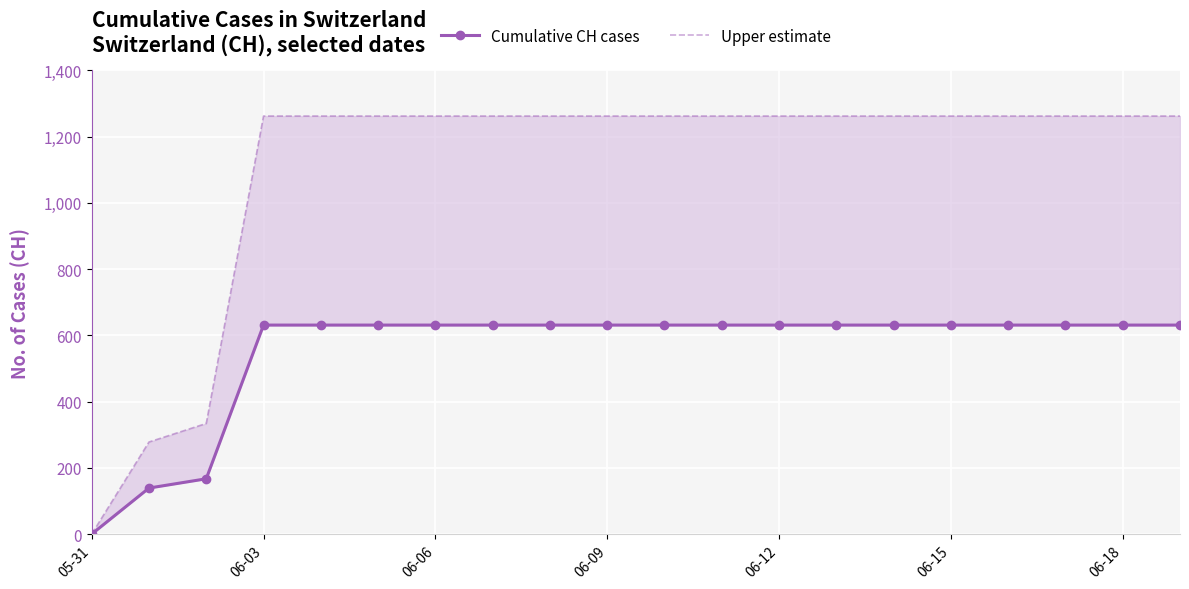

What is the highest value of the Cumulative CH cases series?

631